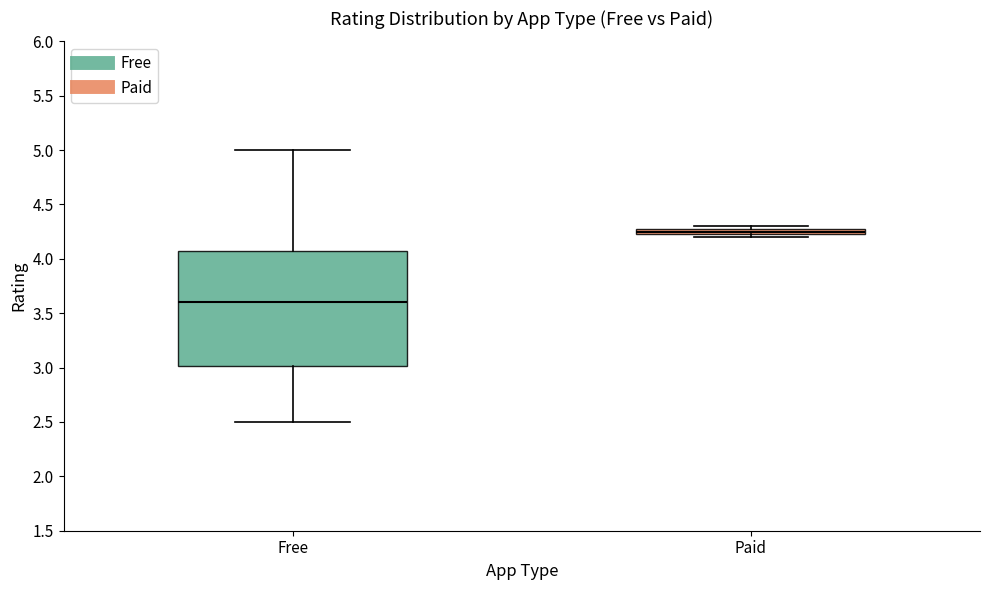

Which box has the highest median line?

Paid